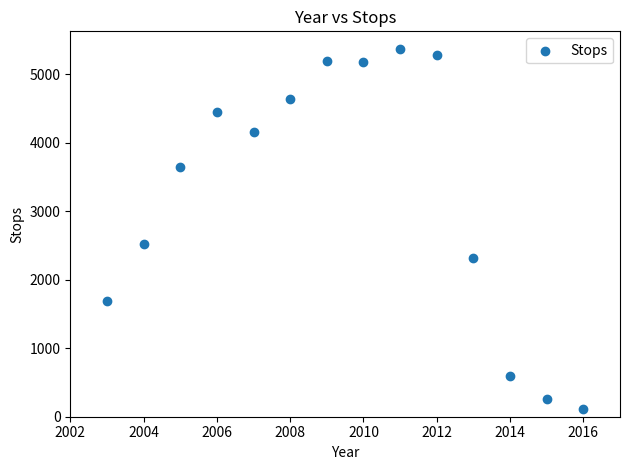

What Y value in the scatter plot is closest to 2736?

2527